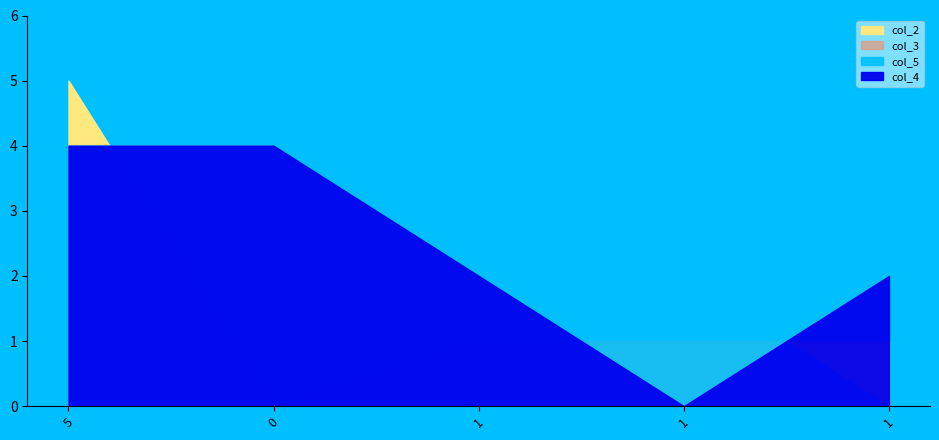

True or false: col_2 has more than 0 points higher than both neighbors.

False